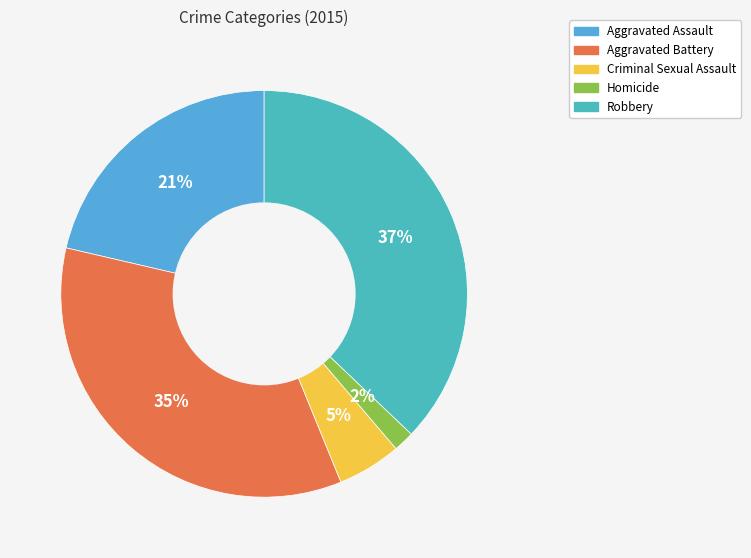

Does any single category account for the majority?

No